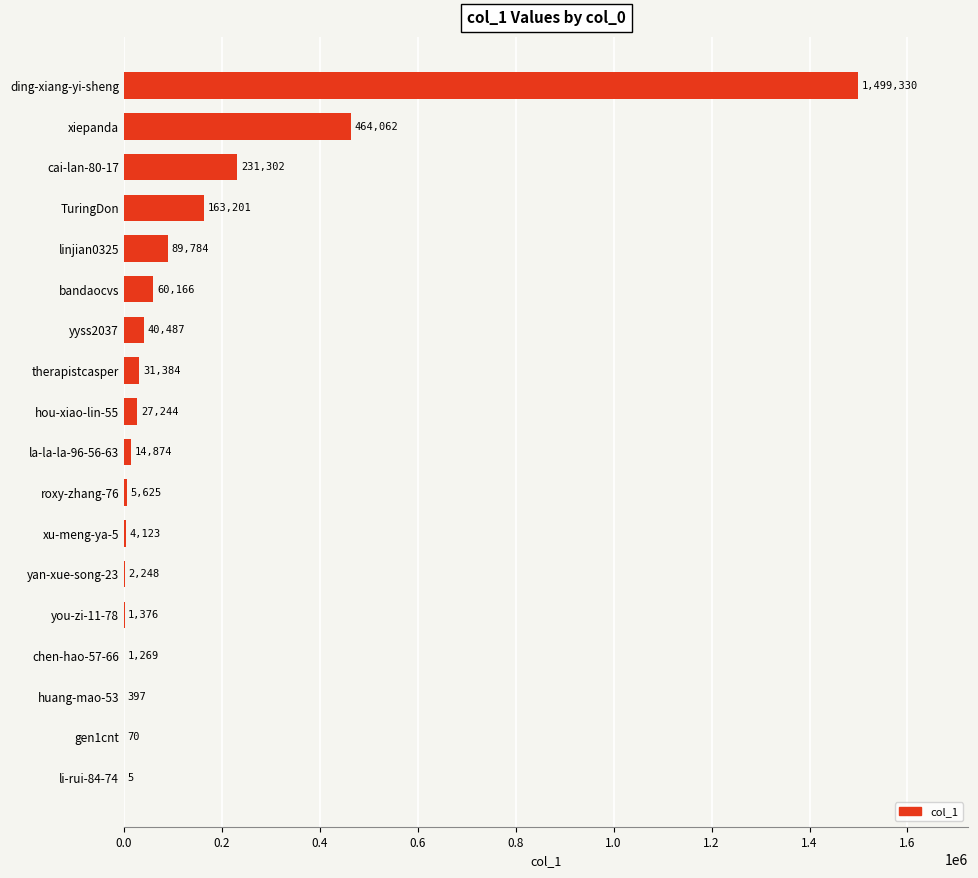

Where is the data nearest to the value 749667?

xiepanda